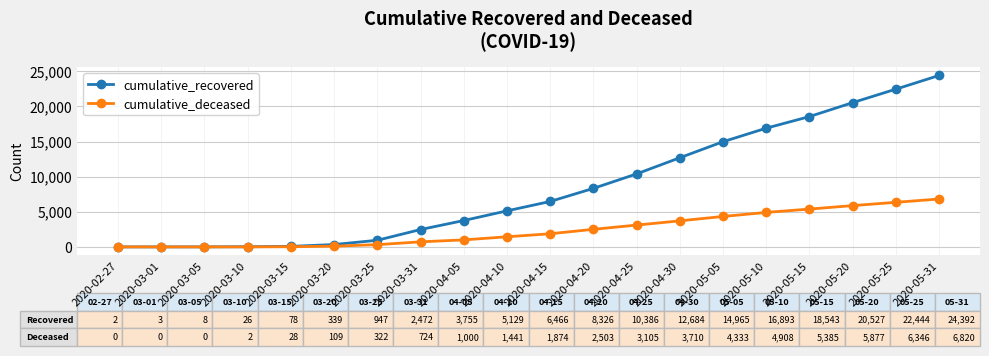

What is the label of the 1st point from the left?

2020-02-27